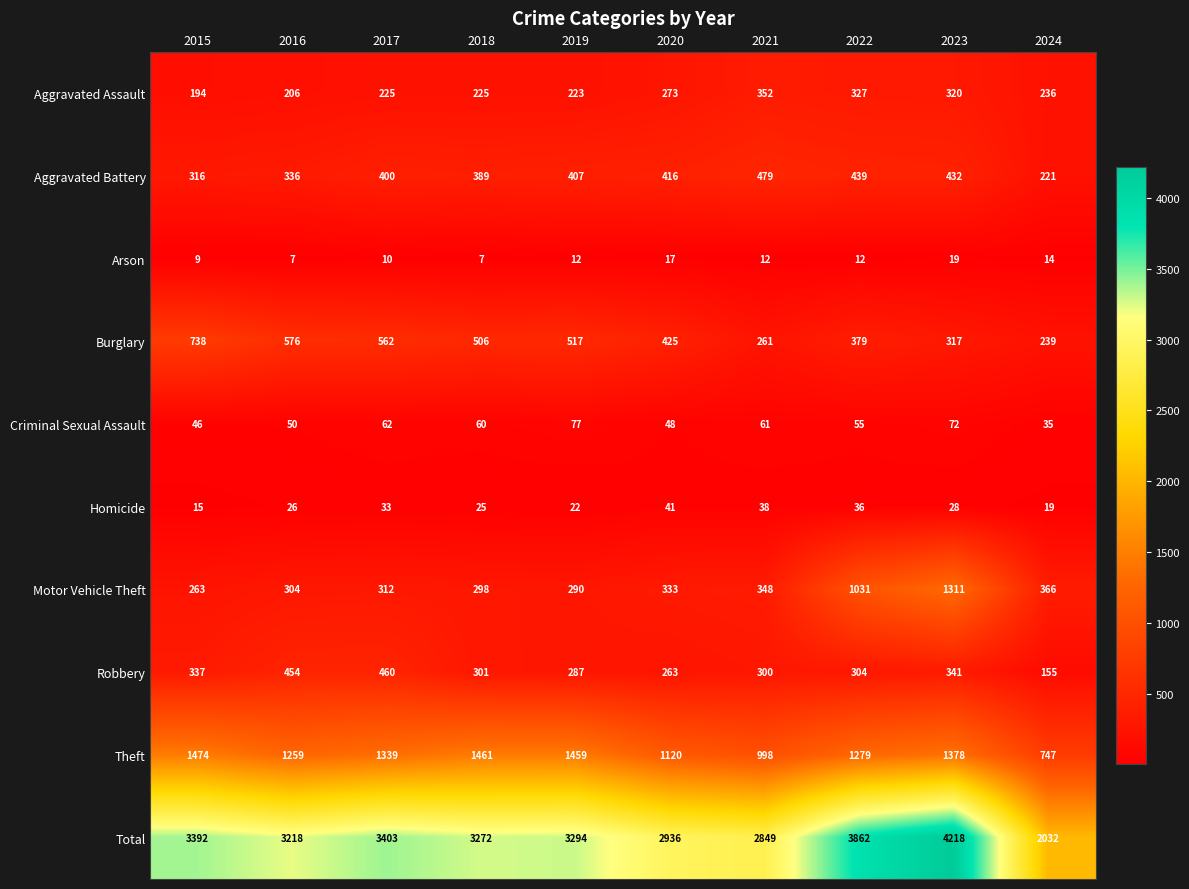

What is the difference between the maximum and minimum values in the Theft series?

727